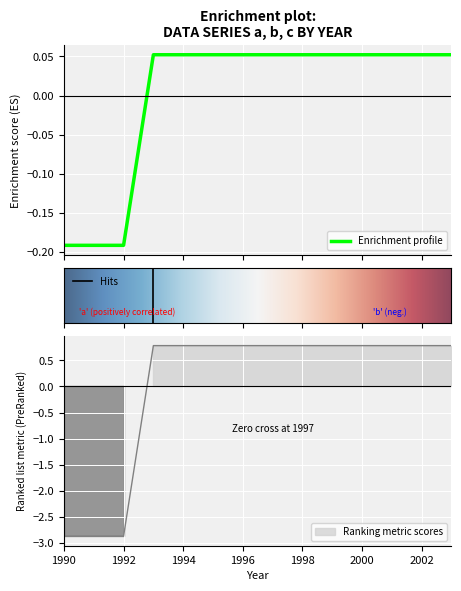

Is this an area chart (filled region under the line)?

No